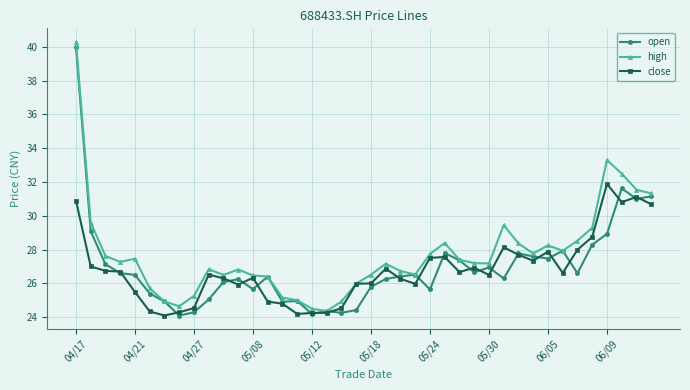

Which series has the largest total across all categories?

high